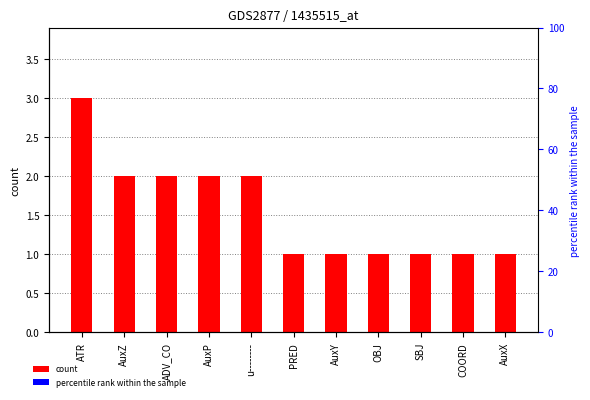

List the series in order of their peak value, lowest first.

count, percentile rank within the sample